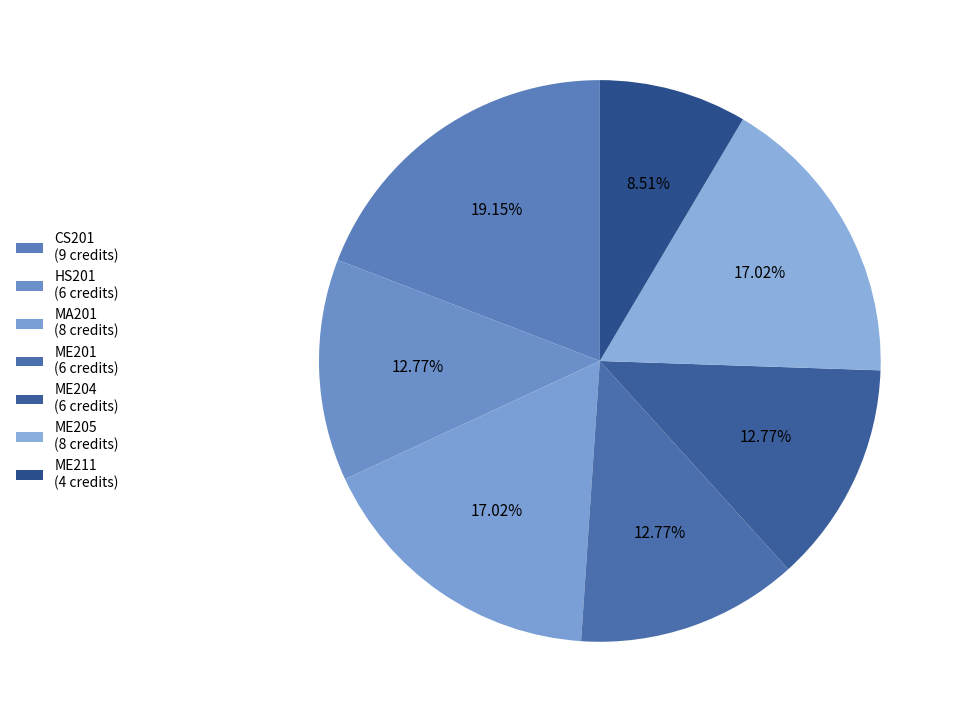

Is it true that MA201 is 7% of the pie?

False